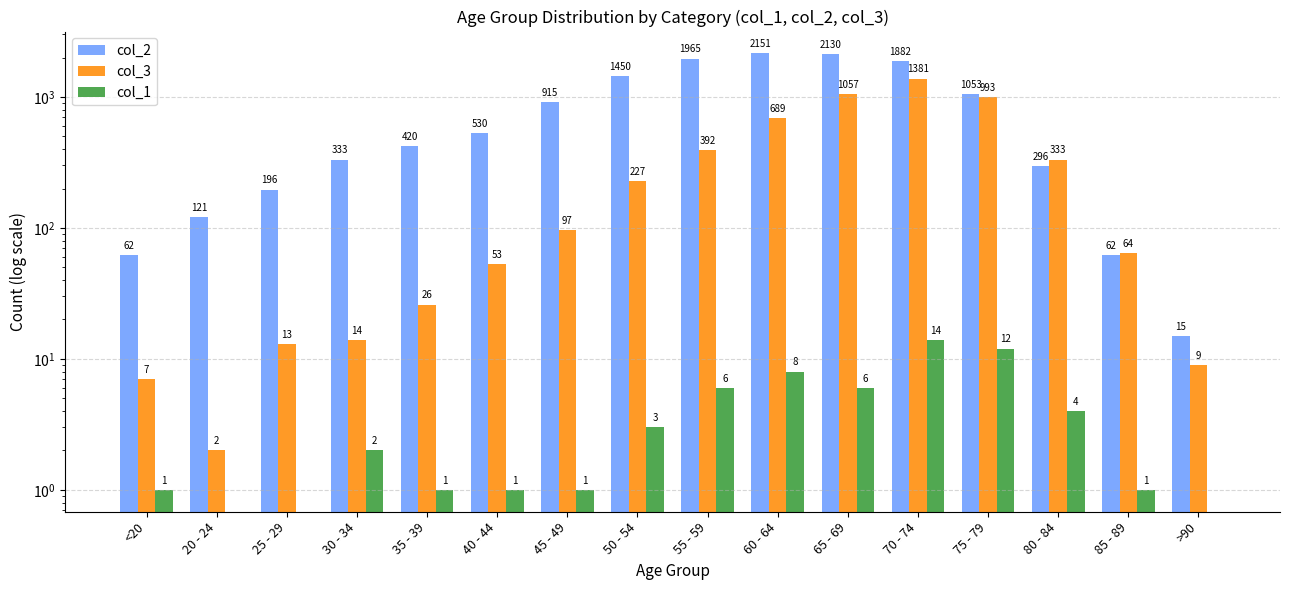

Reading right to left, extract all data points from this chart.

col_2: 15	62	296	1053	1882	2130	2151	1965	1450	915	530	420	333	196	121	62
col_3: 9	64	333	993	1381	1057	689	392	227	97	53	26	14	13	2	7
col_1: 0	1	4	12	14	6	8	6	3	1	1	1	2	0	0	1